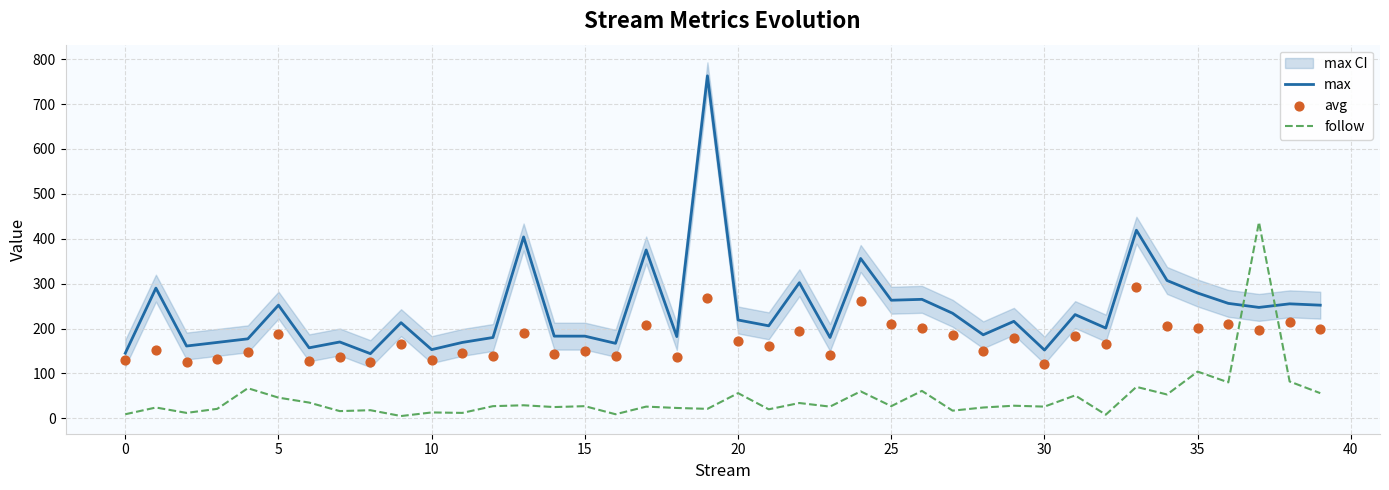

Which series has the largest Y range (max minus min)?

max